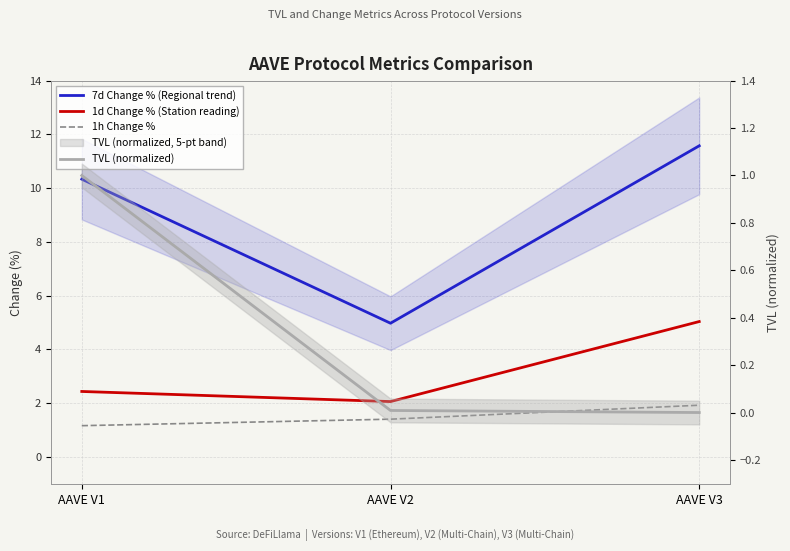

What is the difference between the maximum and minimum values in the 1h Change % series?

0.8